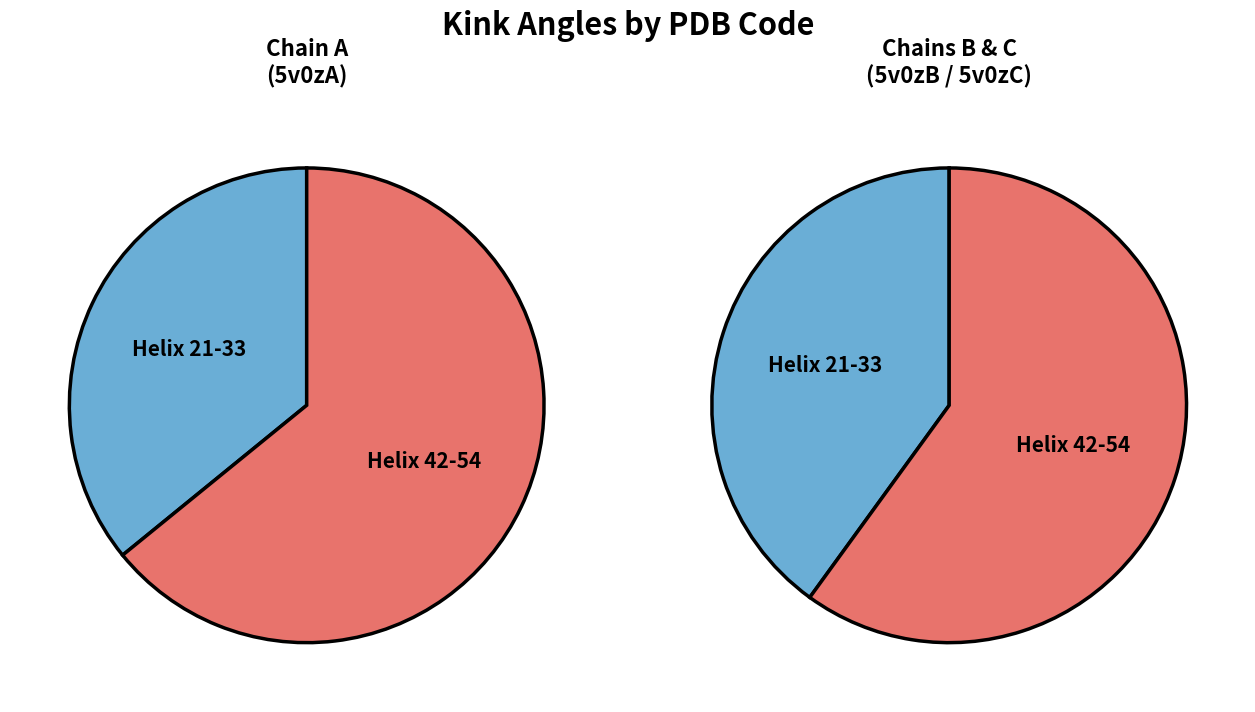

Does any single category account for the majority?

Yes